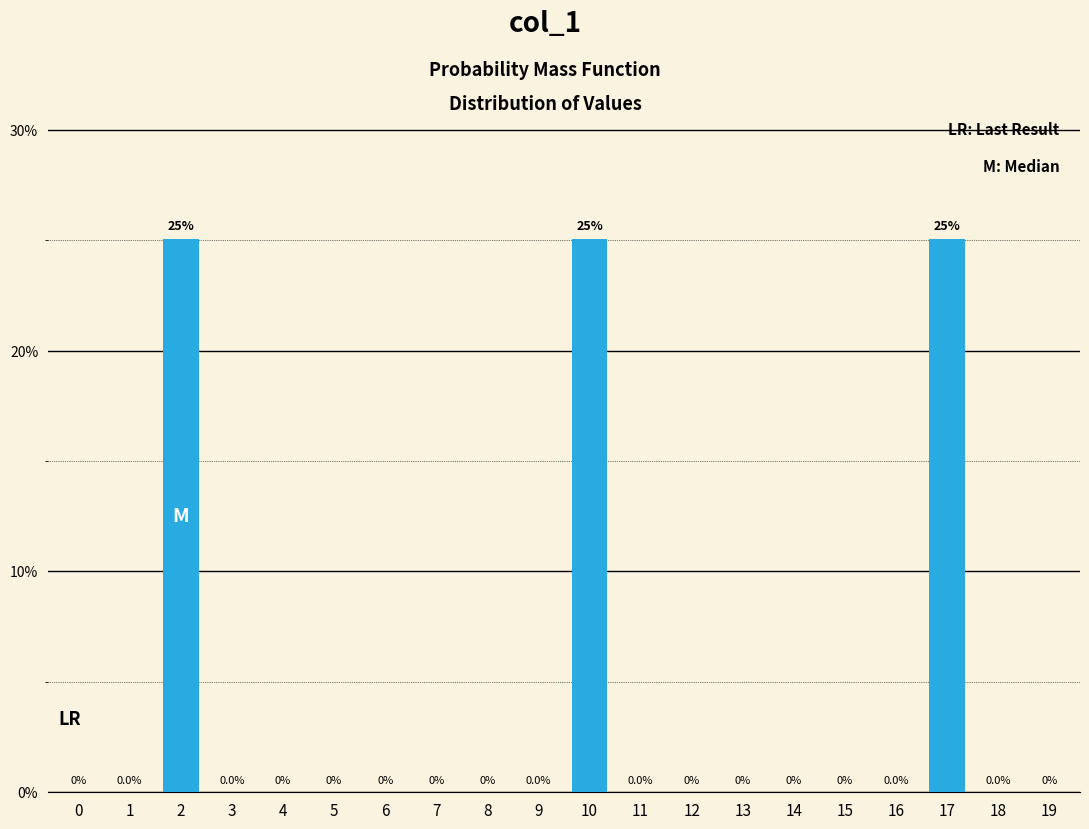

What is the maximum value shown in the chart?

25.0